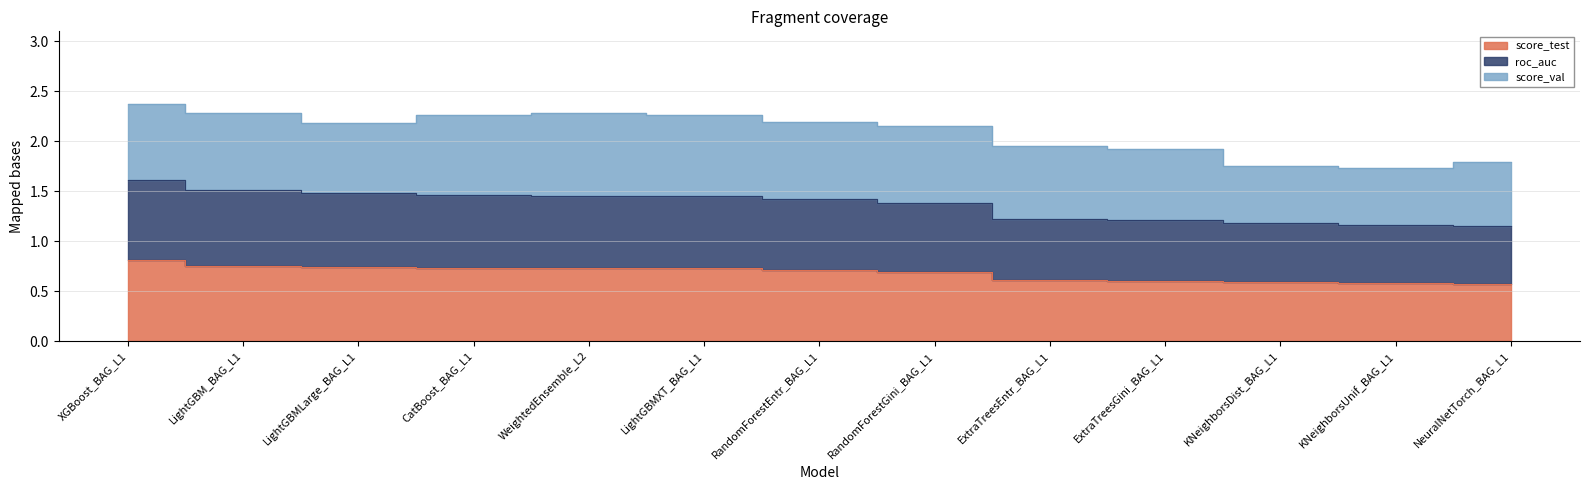

What is the label of the 1st point from the right?

NeuralNetTorch_BAG_L1